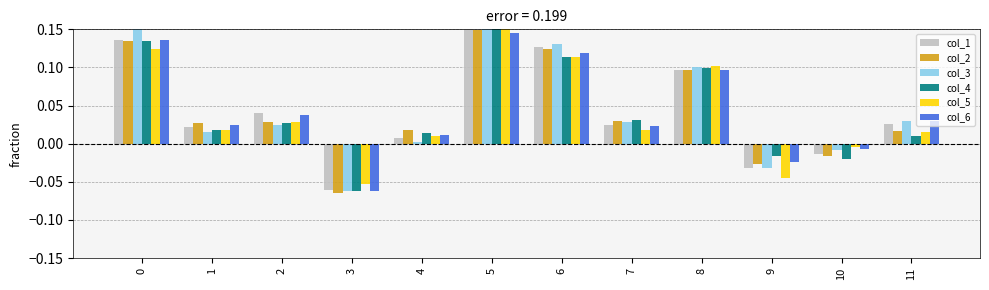

The value of col_6 at 2 is 0.0. True or false?

True